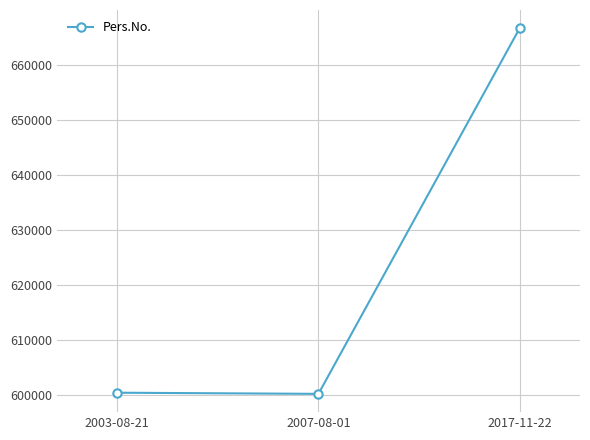

What position from the right is 2003-08-21?

3